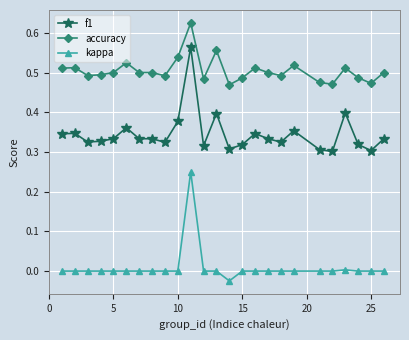

Rank the series by their average value, from highest to lowest.

accuracy, f1, kappa